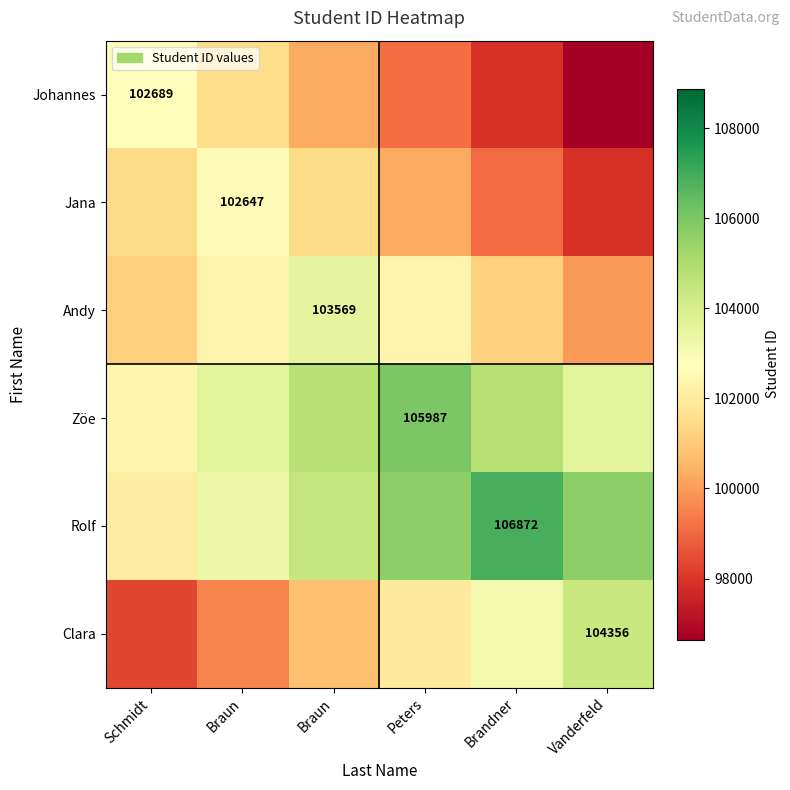

How many Jana values are between 99047 and 101447?

4